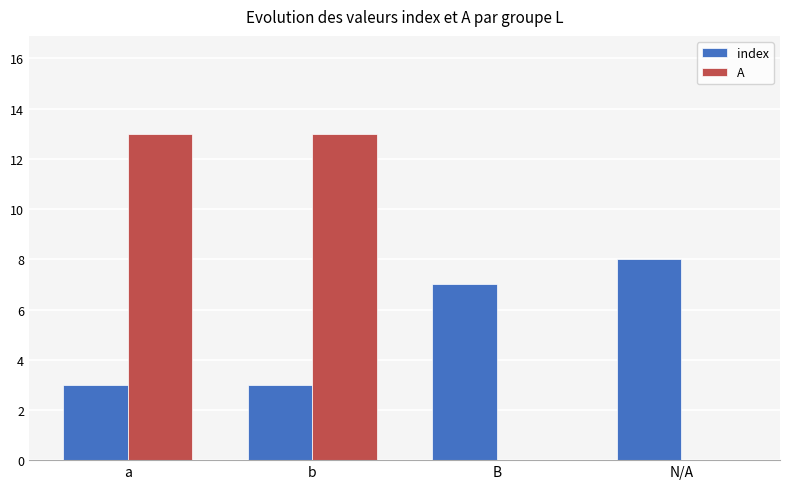

Which series has the largest total across all categories?

A